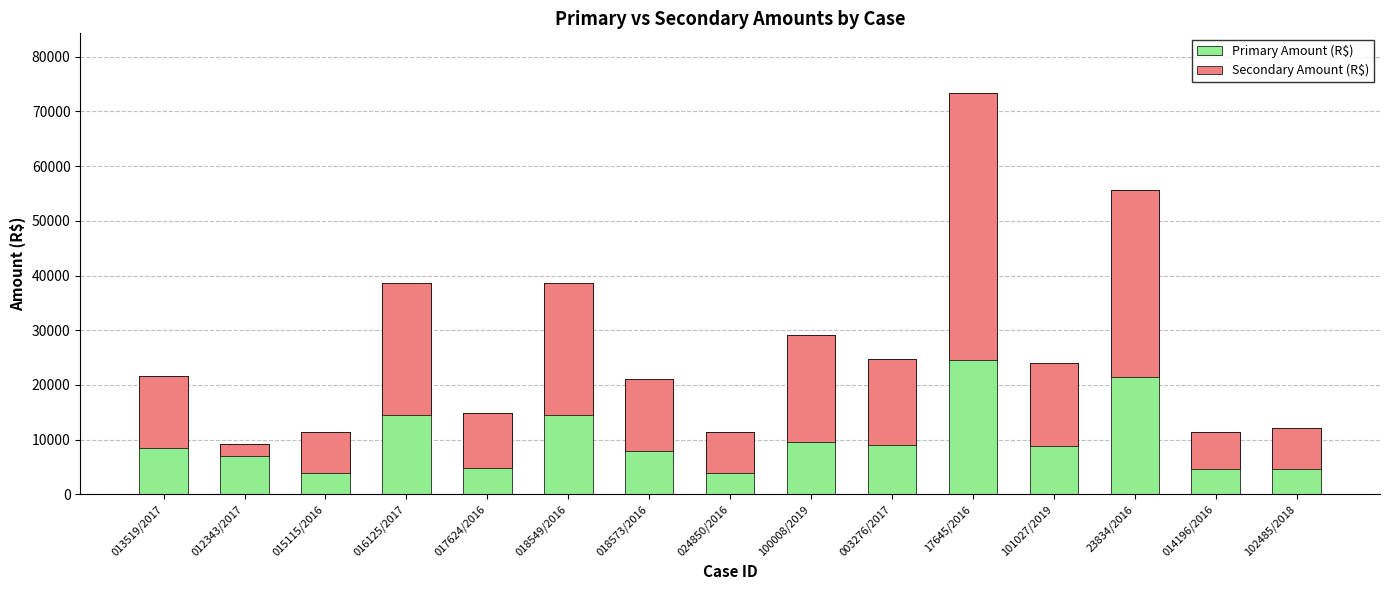

True or false: Secondary Amount (R$) has a value of 19451.2 at 100008/2019.

True